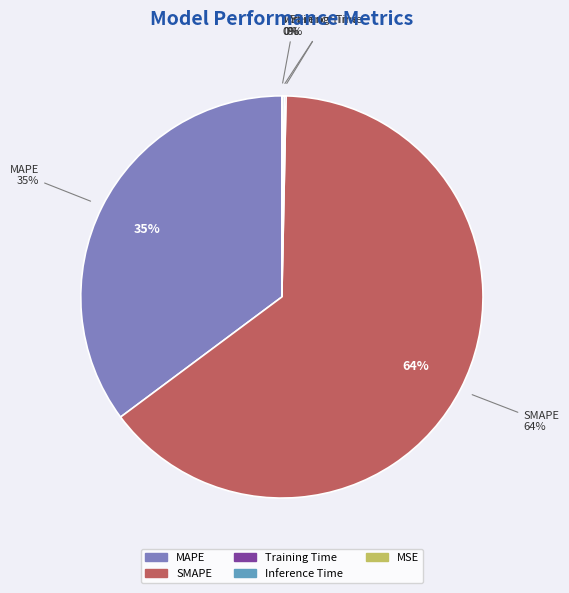

Is there a majority slice in this chart?

Yes